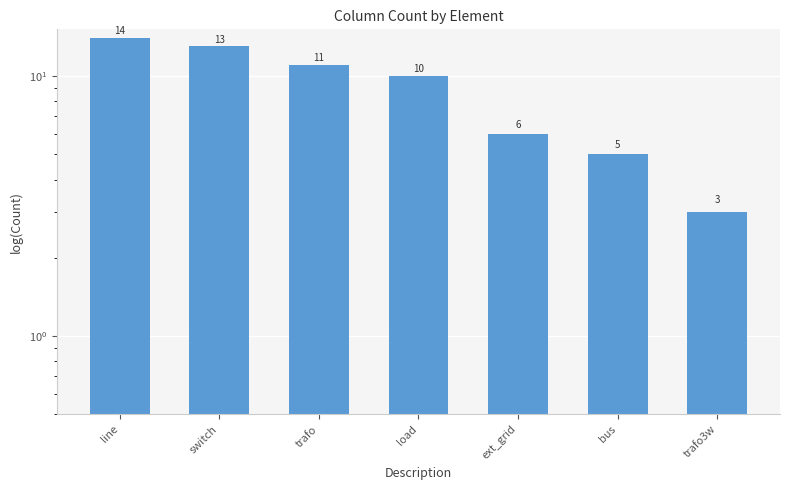

Approximately how many times larger is the value at load compared to line?

0.7